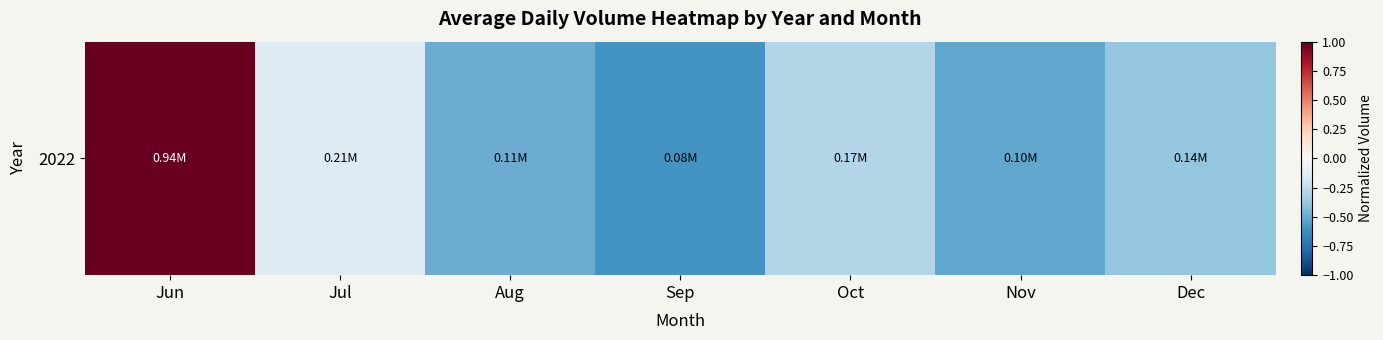

How many values are above zero?

1